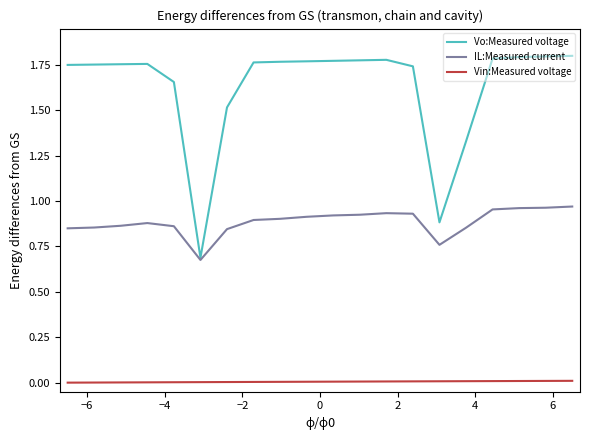

Does the chart display data point markers on the line(s)?

No